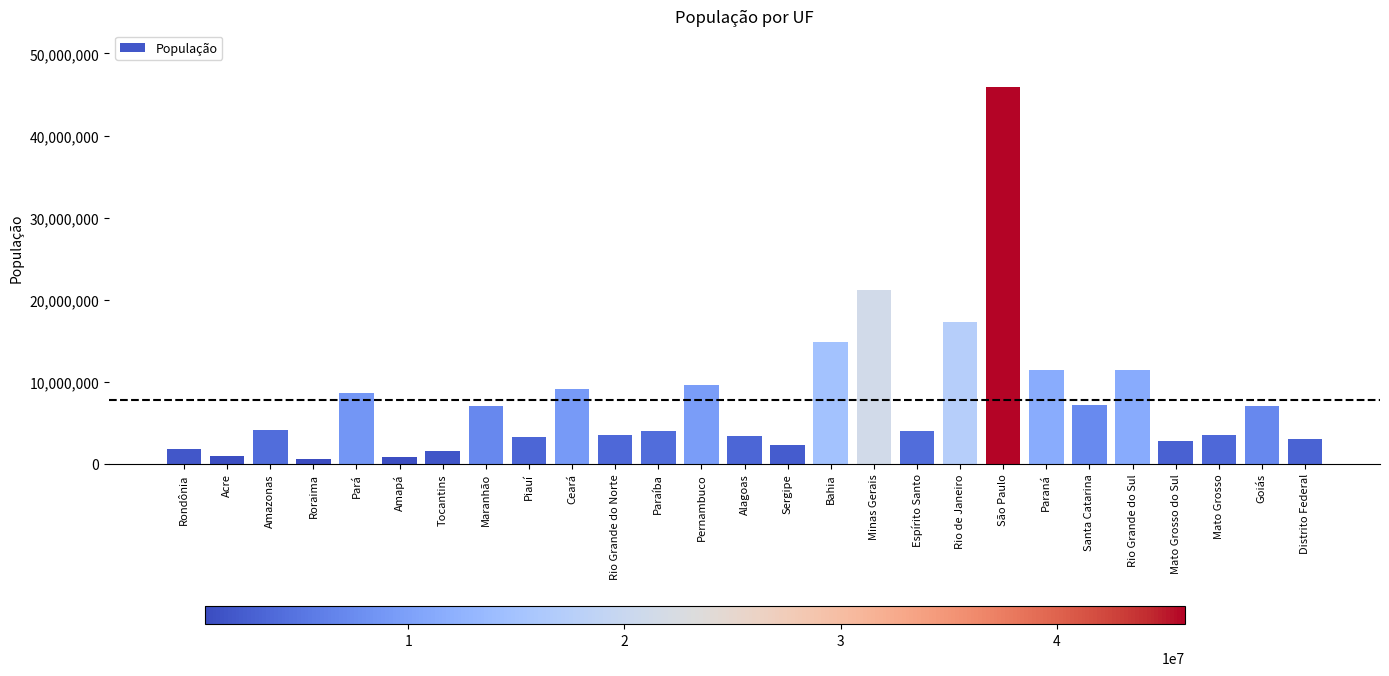

The value at Pernambuco is 9557071. True or false?

True